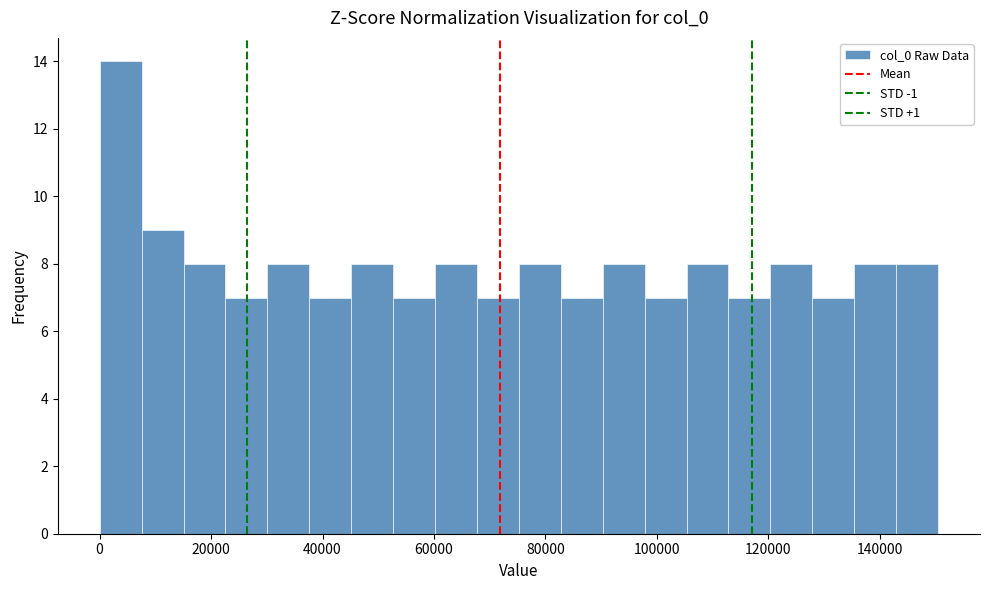

Around what value on the x-axis is the tallest bar? Give the approximate position of its centre, as read against the axis.

4000